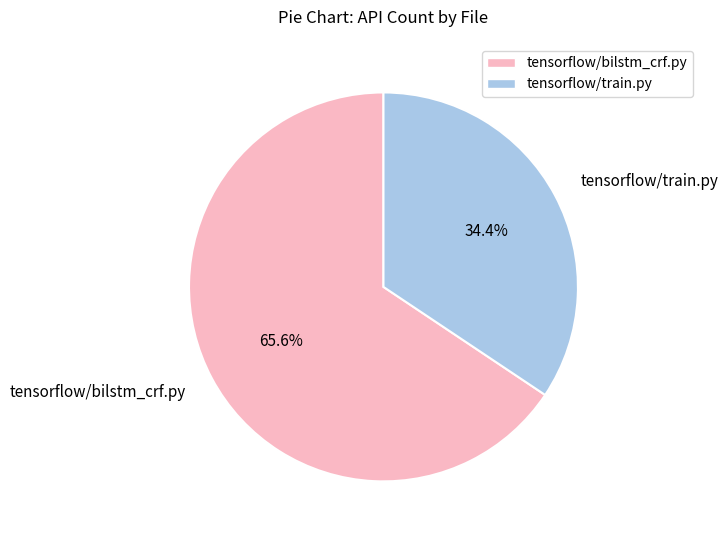

Count the number of slices in the pie.

2